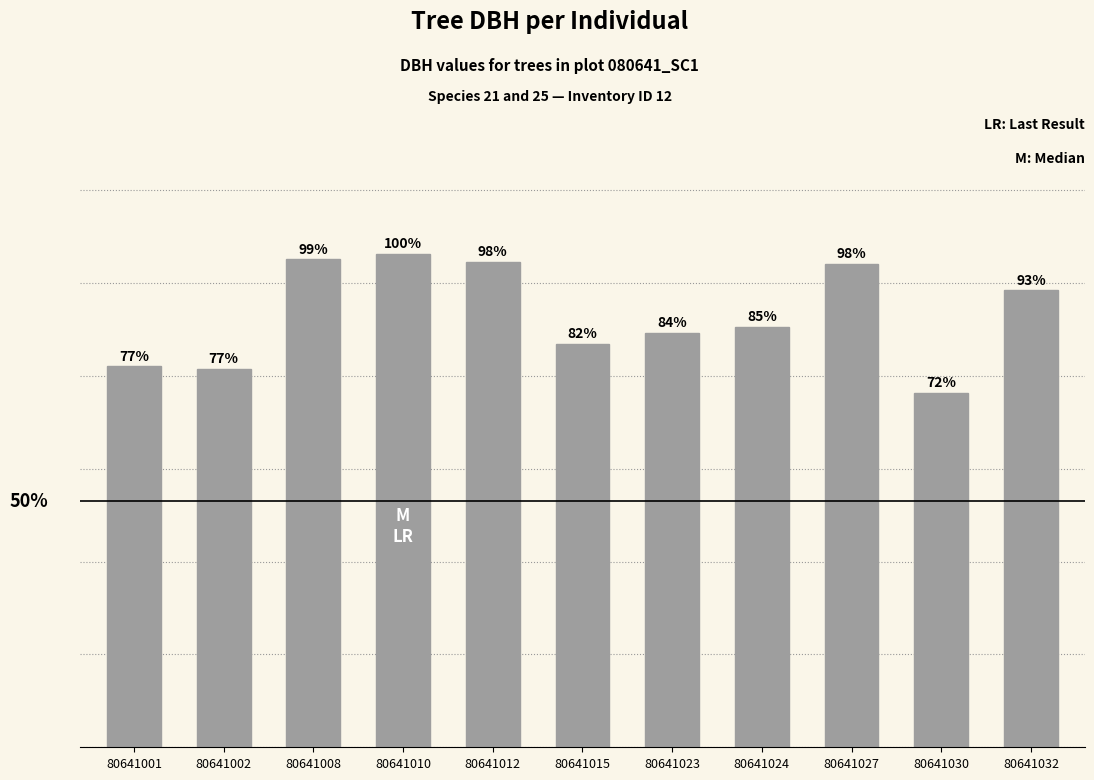

Which has a higher value, 80641002 or 80641030?

80641002